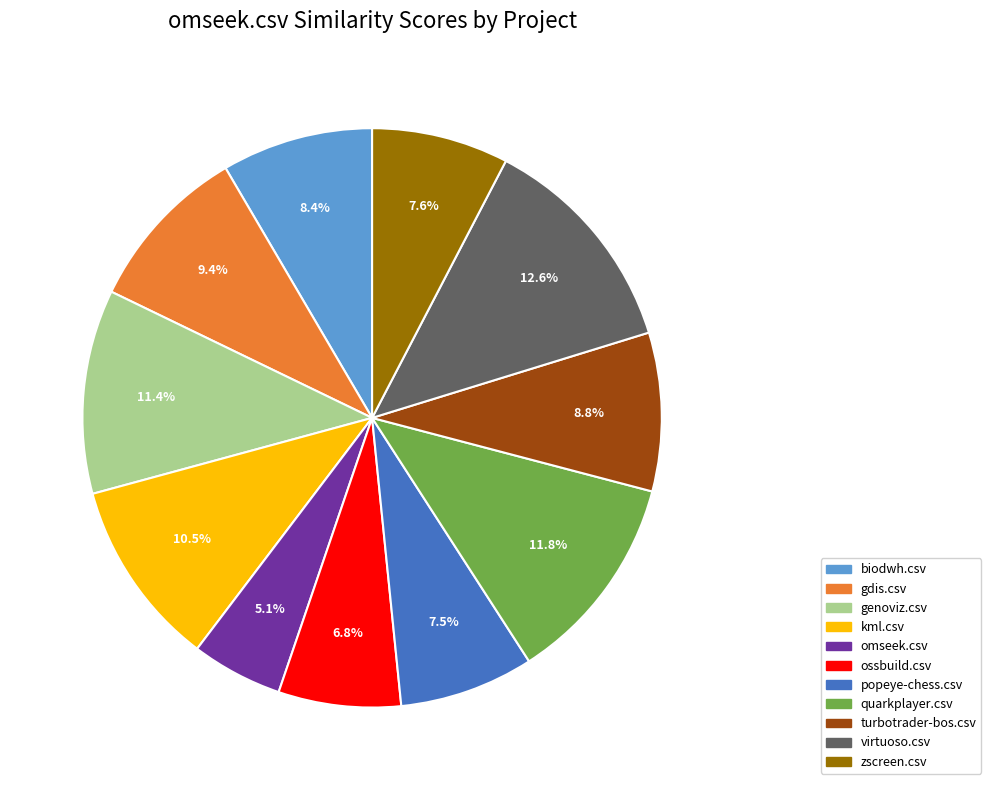

Is there any slice that represents more than half of the pie?

No